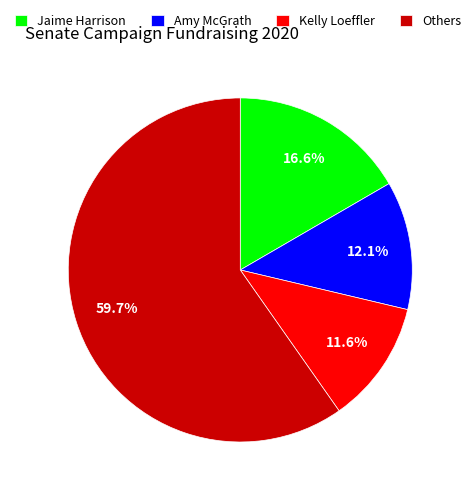

Approximately how many times larger is the value at Jaime Harrison compared to Amy McGrath?

1.4